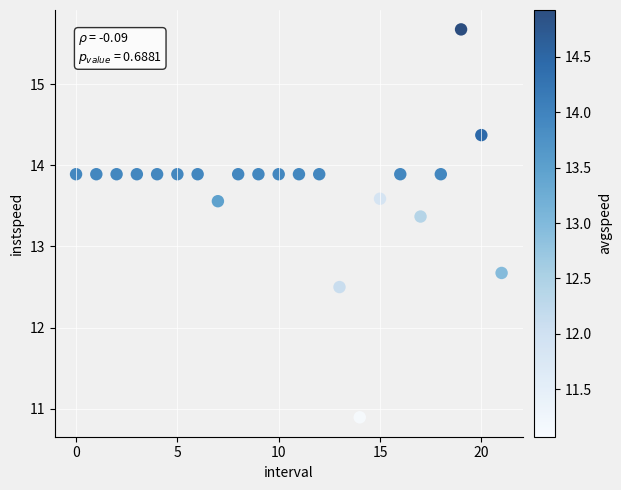

What is the range of Y values (max minus min)?

4.8